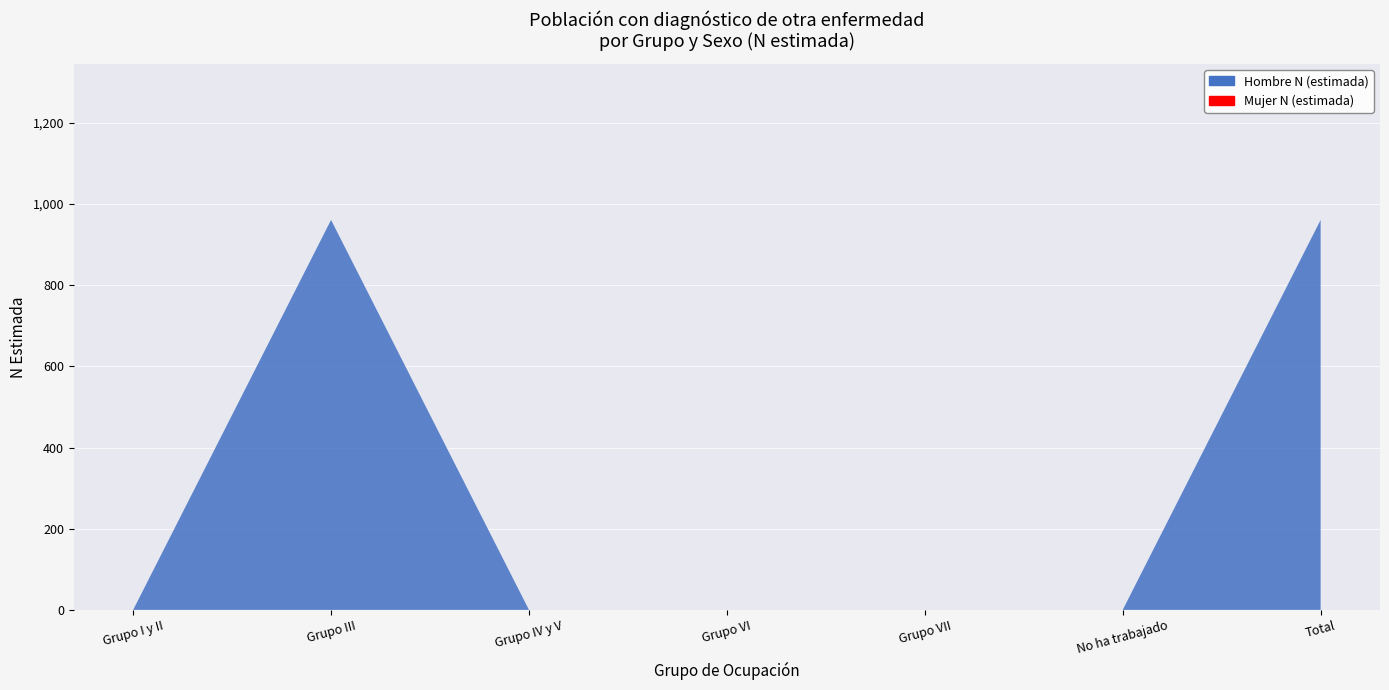

Reading left to right, transcribe all the data shown in this chart.

Hombre n (muestra): Grupo I y II=0	Grupo III=1	Grupo IV y V=0	Grupo VI=0	Grupo VII=0	No ha trabajado=0	Total=1
Hombre N (estimada): Grupo I y II=0	Grupo III=961	Grupo IV y V=0	Grupo VI=0	Grupo VII=0	No ha trabajado=0	Total=961
Mujer n (muestra): Grupo I y II=0	Grupo III=0	Grupo IV y V=0	Grupo VI=0	Grupo VII=0	No ha trabajado=0	Total=0
Mujer N (estimada): Grupo I y II=0	Grupo III=0	Grupo IV y V=0	Grupo VI=0	Grupo VII=0	No ha trabajado=0	Total=0
Total n (muestra): Grupo I y II=0	Grupo III=1	Grupo IV y V=0	Grupo VI=0	Grupo VII=0	No ha trabajado=0	Total=1
Total N (estimada): Grupo I y II=0	Grupo III=961	Grupo IV y V=0	Grupo VI=0	Grupo VII=0	No ha trabajado=0	Total=961